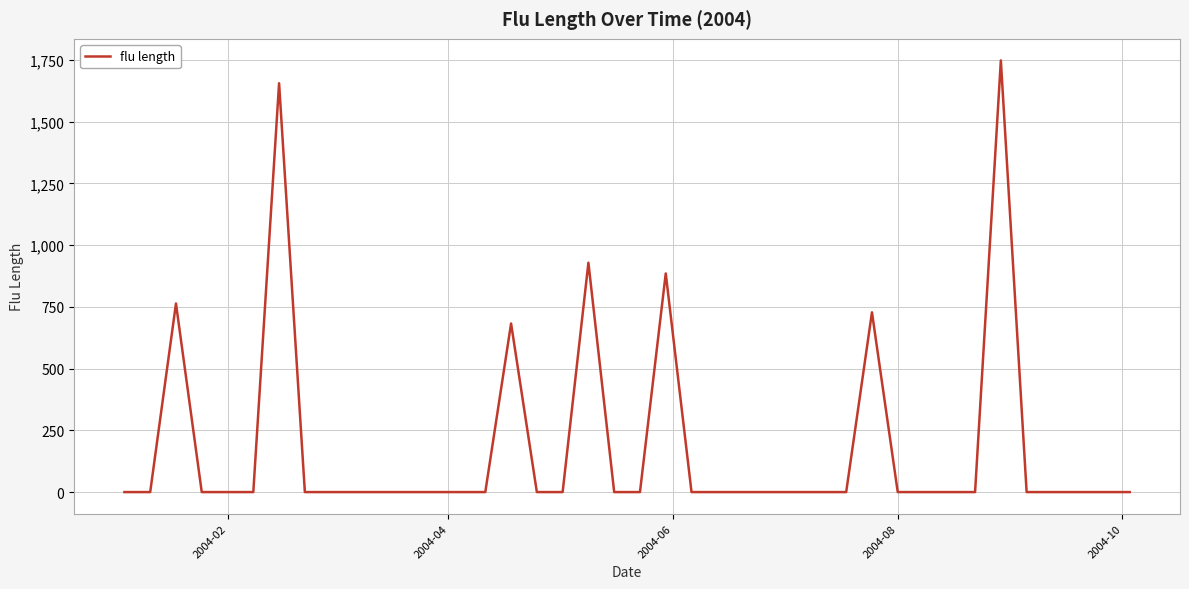

What is the greatest value displayed?

1748.1